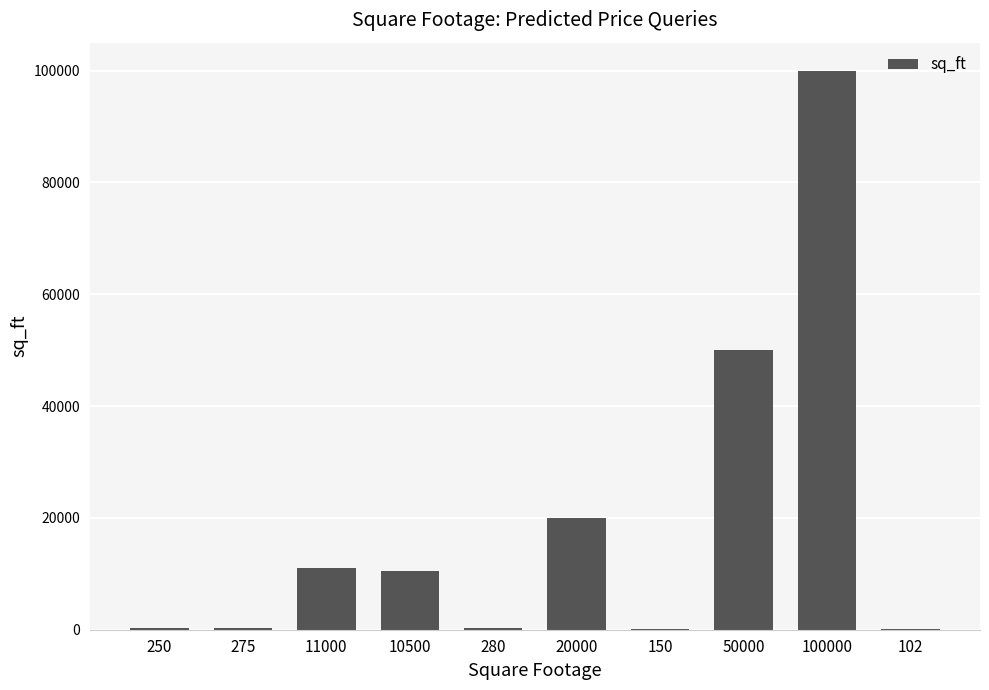

Between 250 and 50000, which is larger?

50000